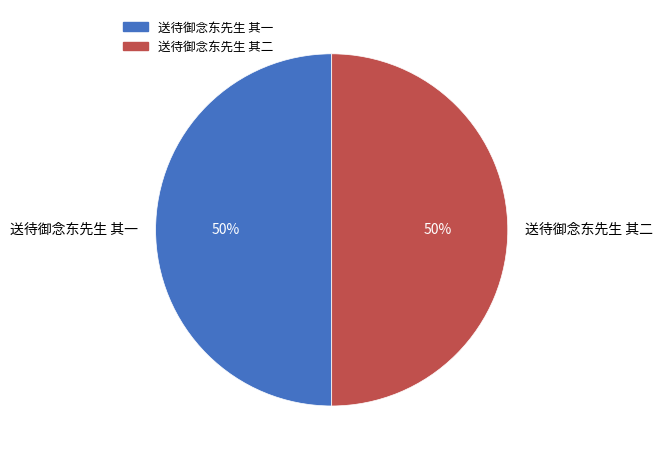

Combined, do 送待御念东先生 其一 and 送待御念东先生 其二 account for over 50%?

Yes